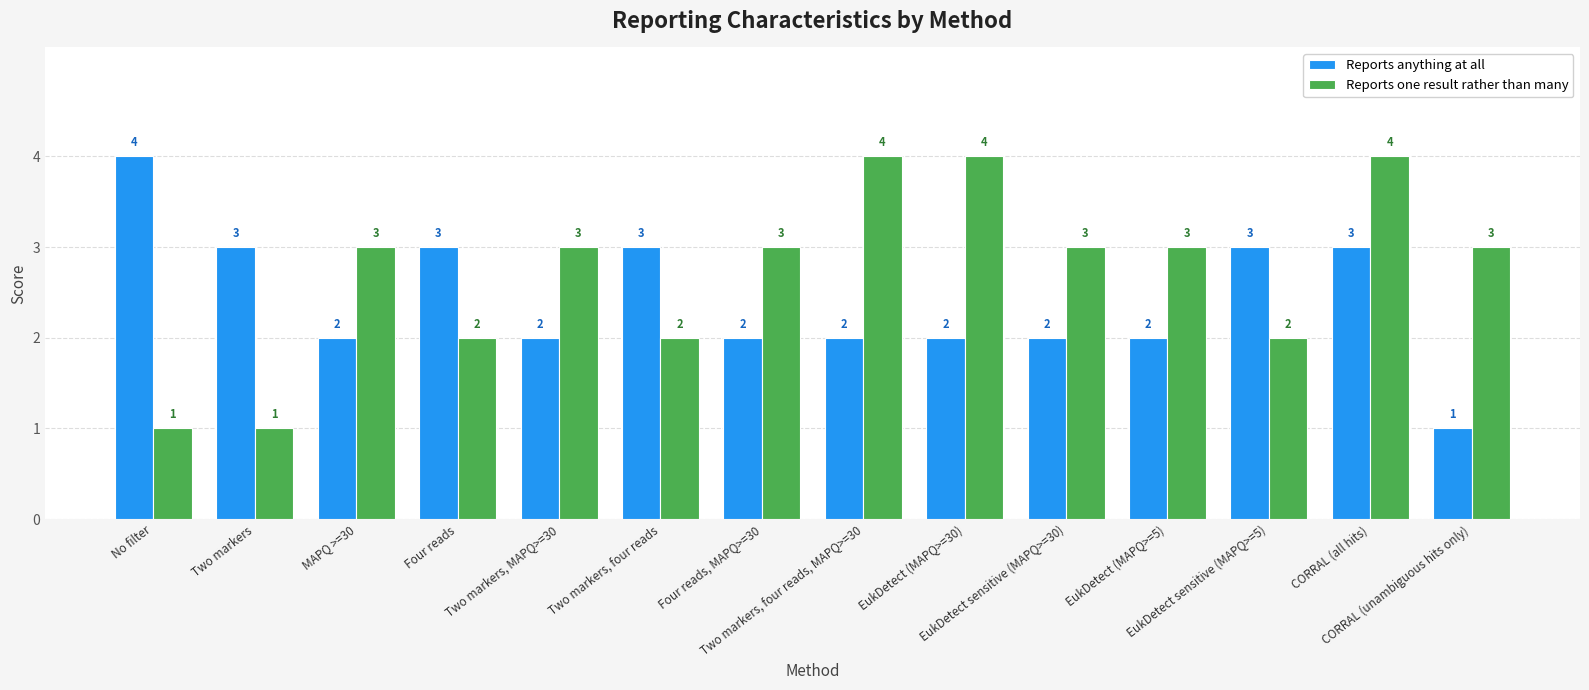

What is the value of the Reports one result rather than many bar at the 7th from the left?

3